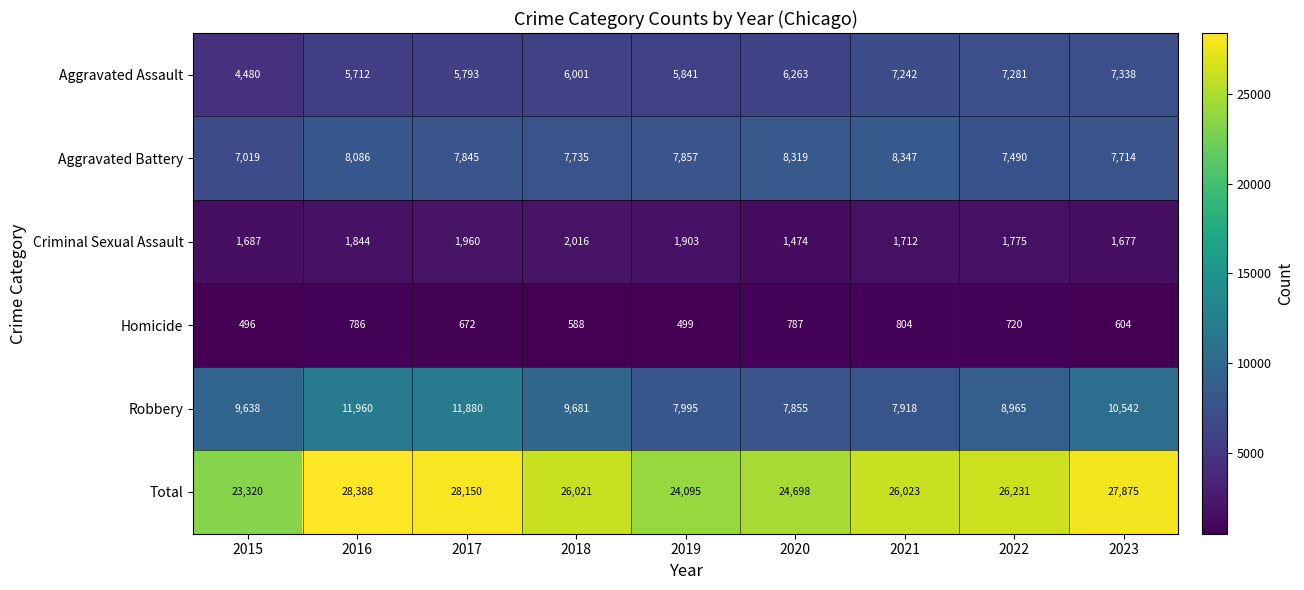

What is the total value across all series at 2015?

46640